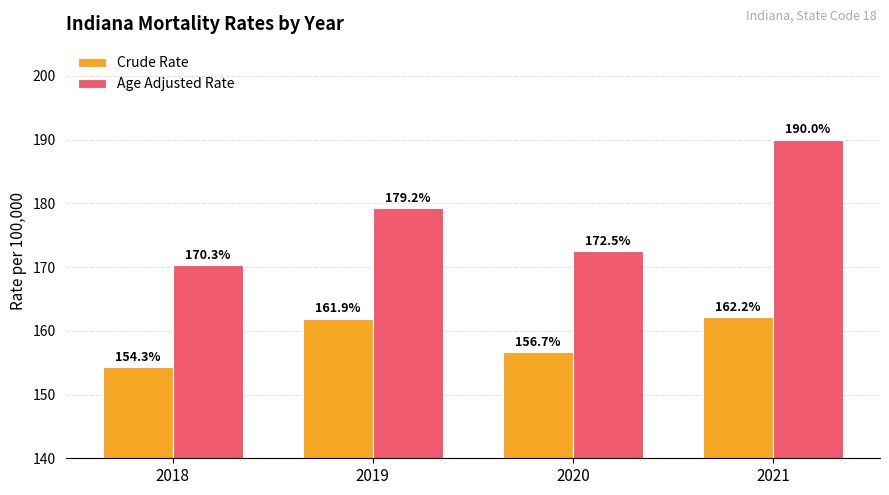

List the series in order of their overall mean, highest first.

Age Adjusted Rate, Crude Rate